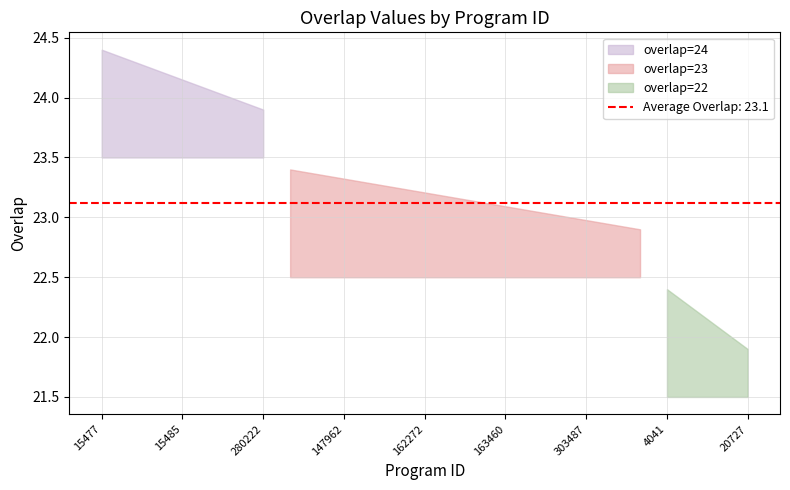

True or false: the data shows 11 at 152056.

False